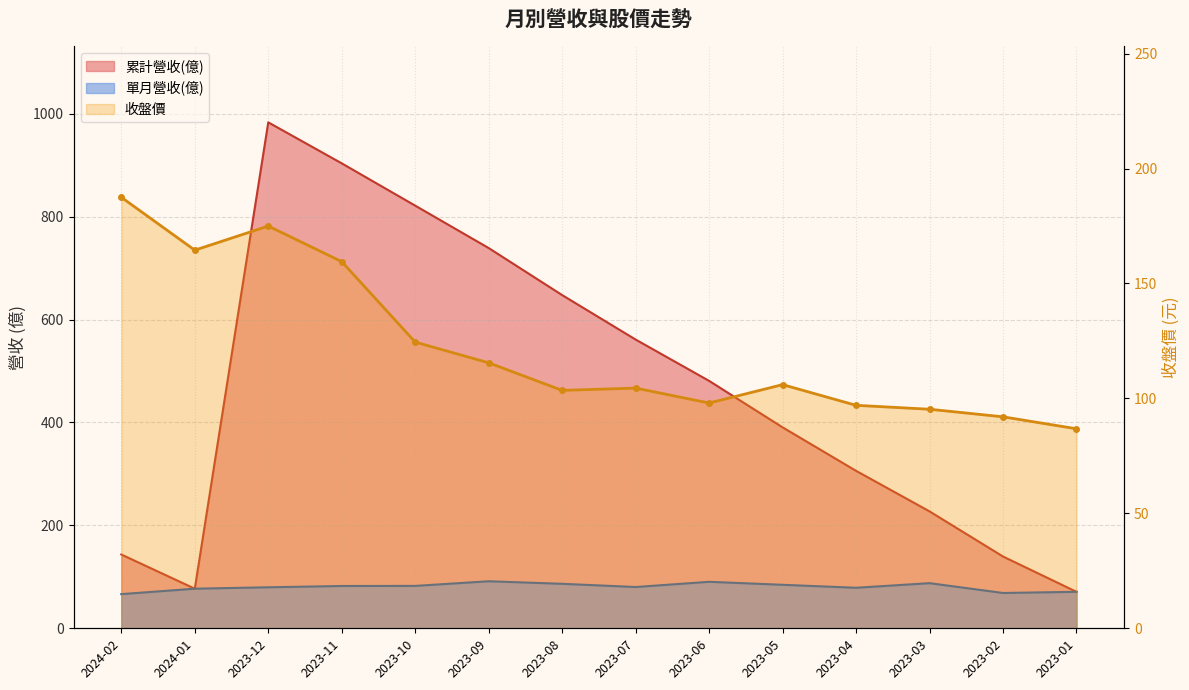

In 收盤價, how many points are higher than both neighbors (excluding endpoints)?

3